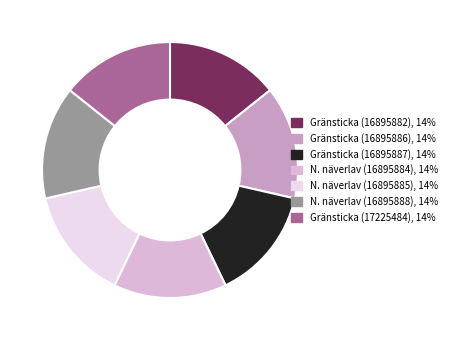

What is the largest slice in the pie chart?

Gränsticka (16895882)